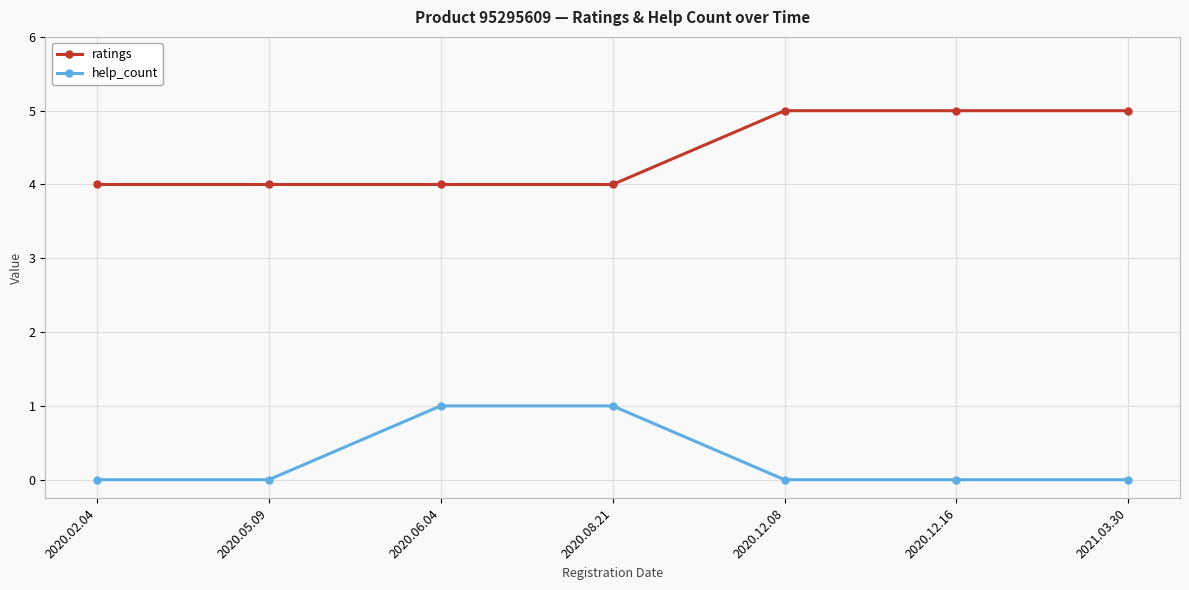

Between 2020.02.04 and 2021.03.30, which series saw the biggest shift?

ratings